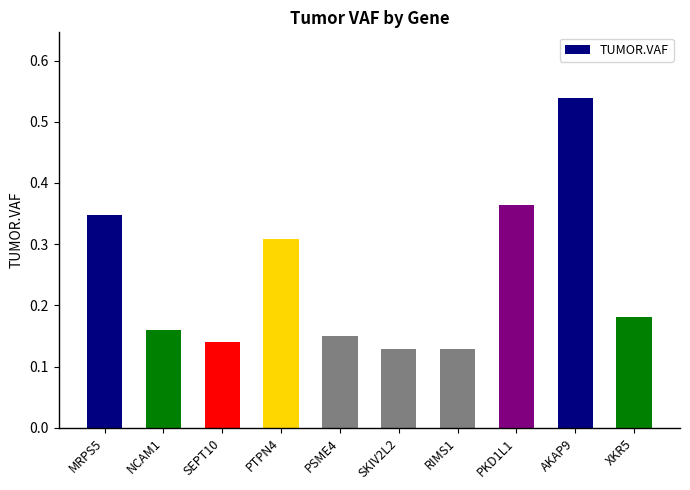

Which label corresponds to the largest value in the chart?

AKAP9